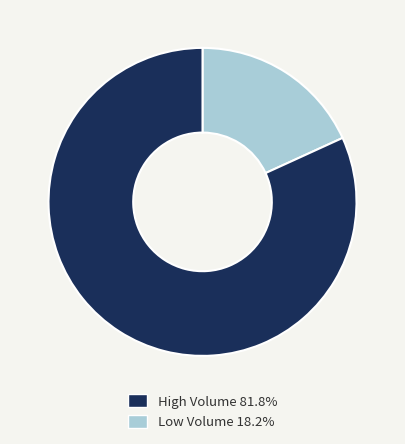

True or false: Low Volume accounts for 1% of the total.

False